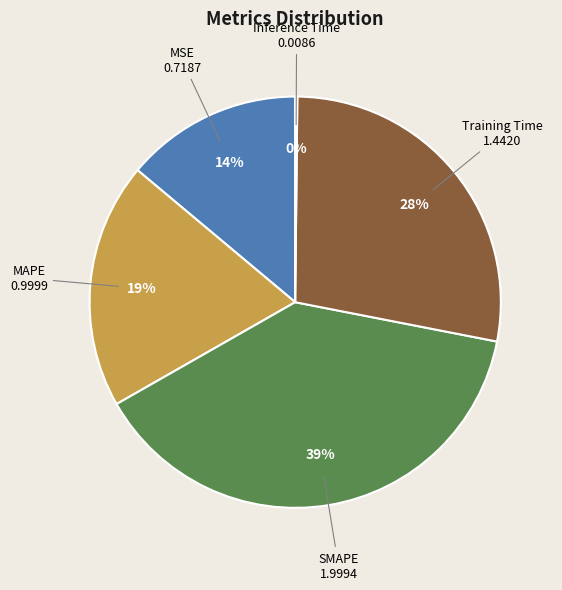

To the nearest percent, what is the difference between the largest and smallest slice percentages?

39%